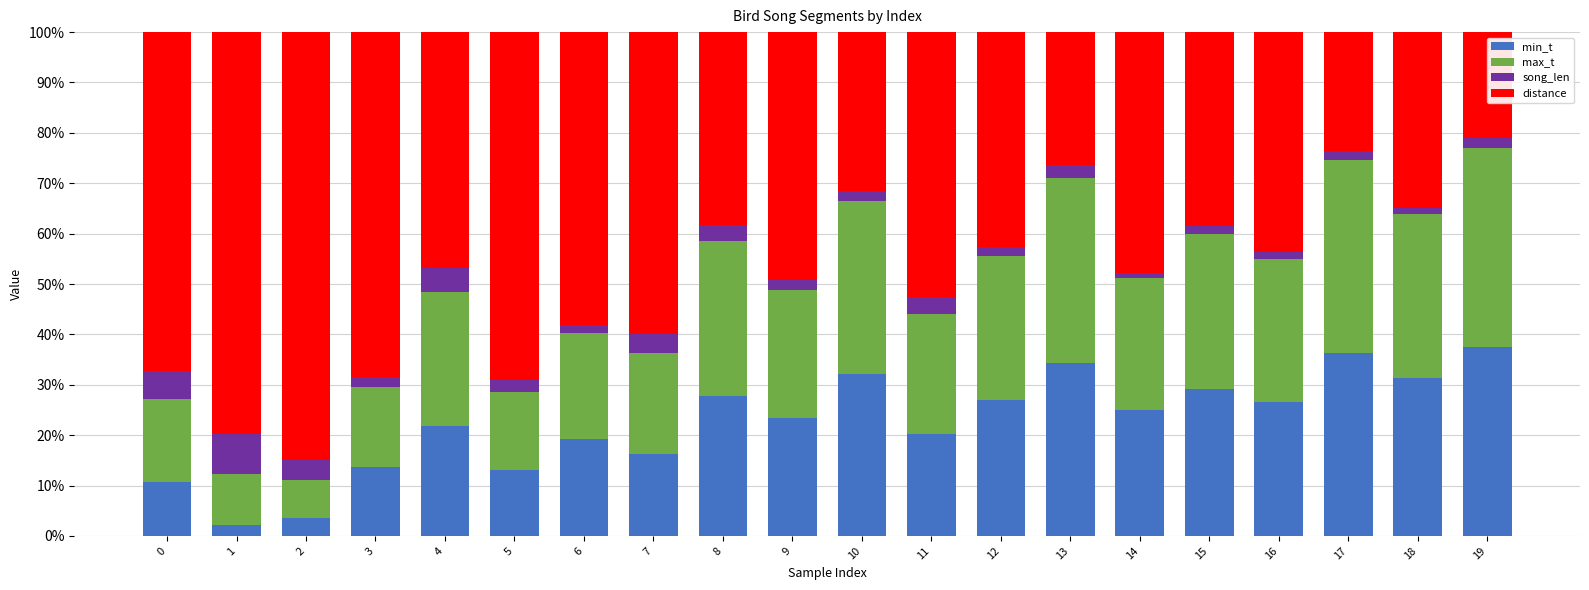

What is the minimum value for min_t?

2.2